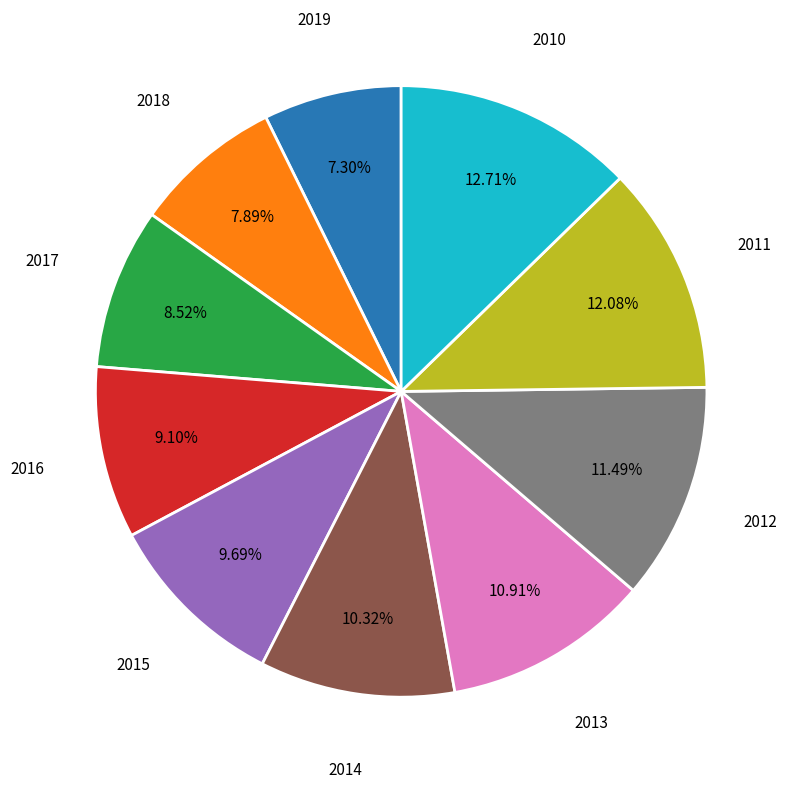

Count the number of slices in the pie.

10